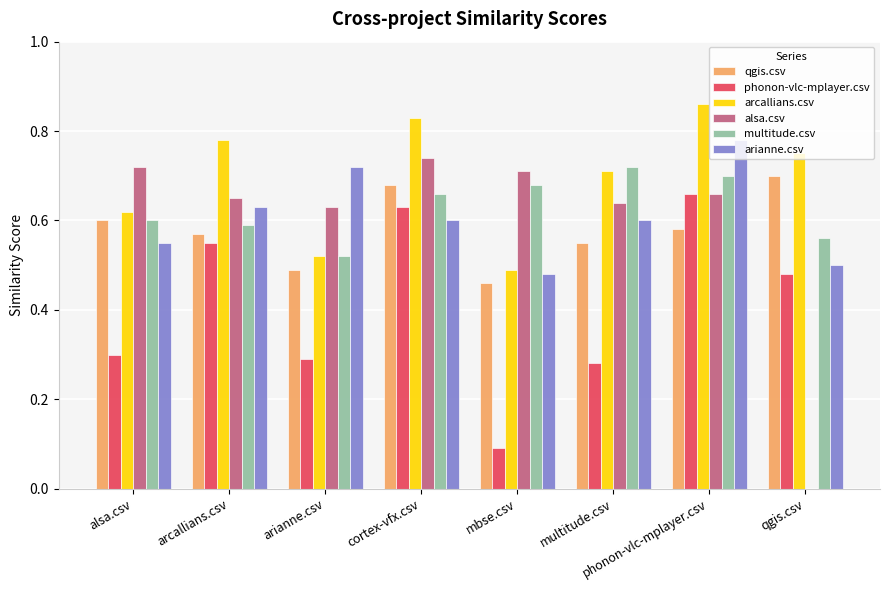

What is the total value across all series at cortex-vfx.csv?

4.1